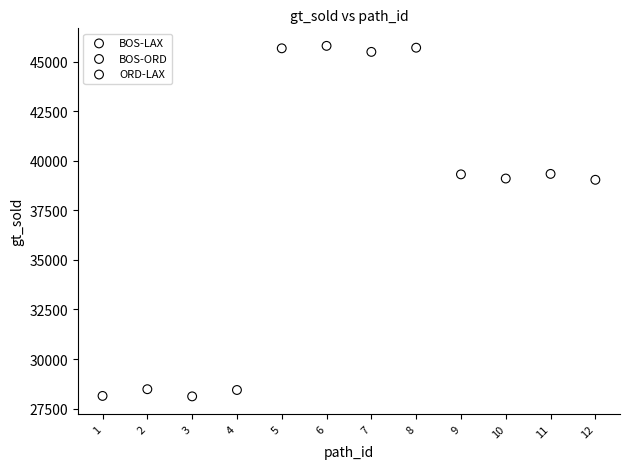

What are all the series names shown in the legend?

BOS-LAX, BOS-ORD, ORD-LAX